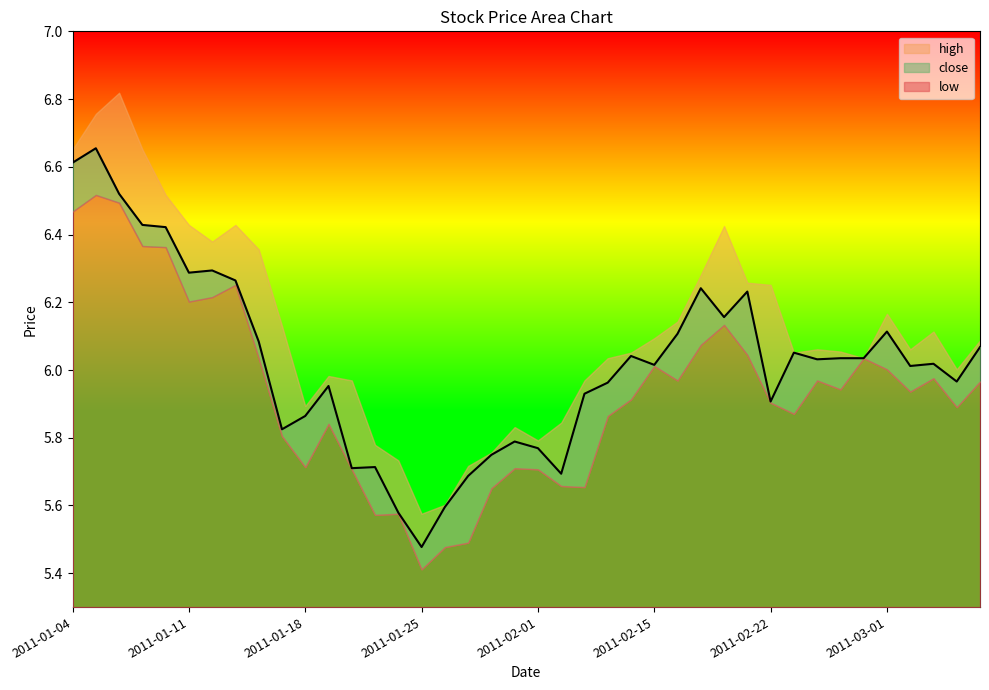

What is the difference between the maximum and minimum values in the low series?

1.1